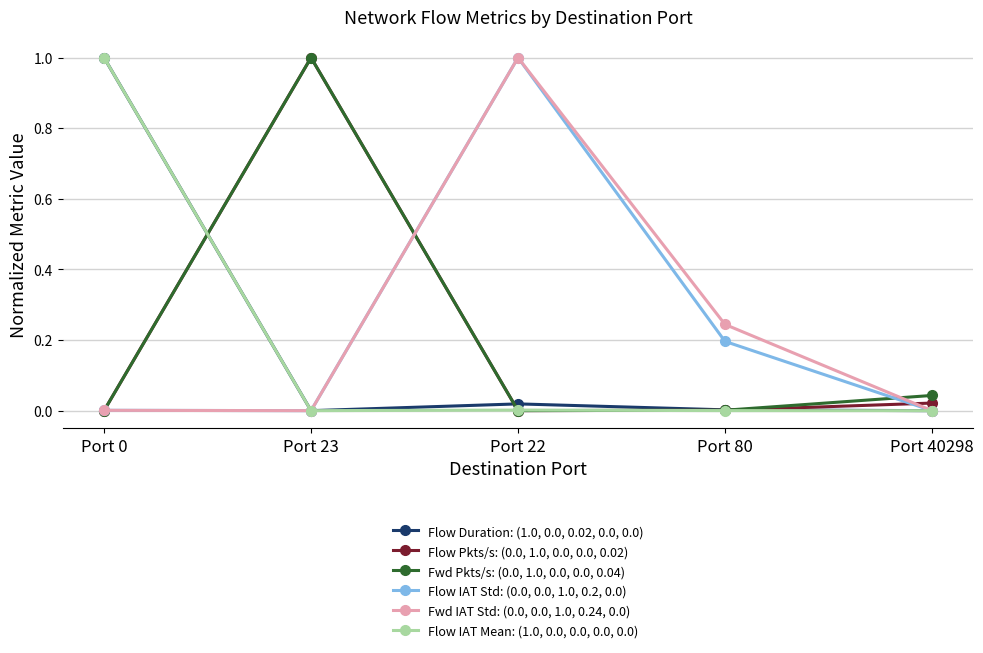

What is the highest value of the Fwd Pkts/s: (0.0, 1.0, 0.0, 0.0, 0.04) series?

1.0